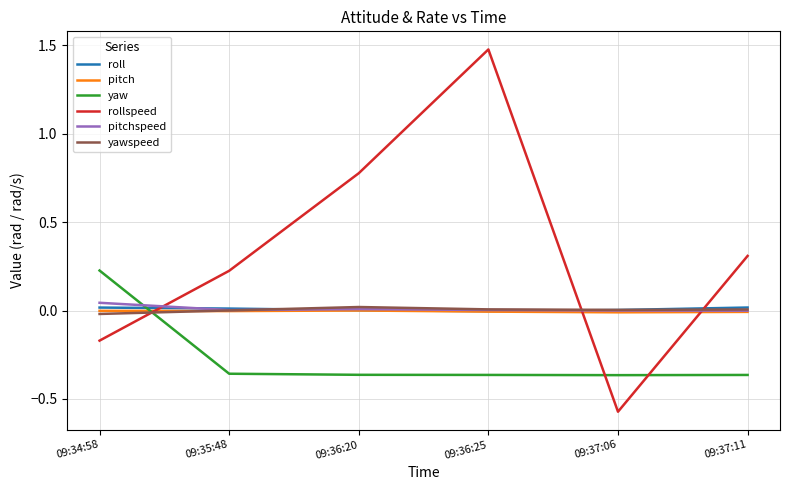

At which category does the chart reach its minimum across all series?

09:37:06